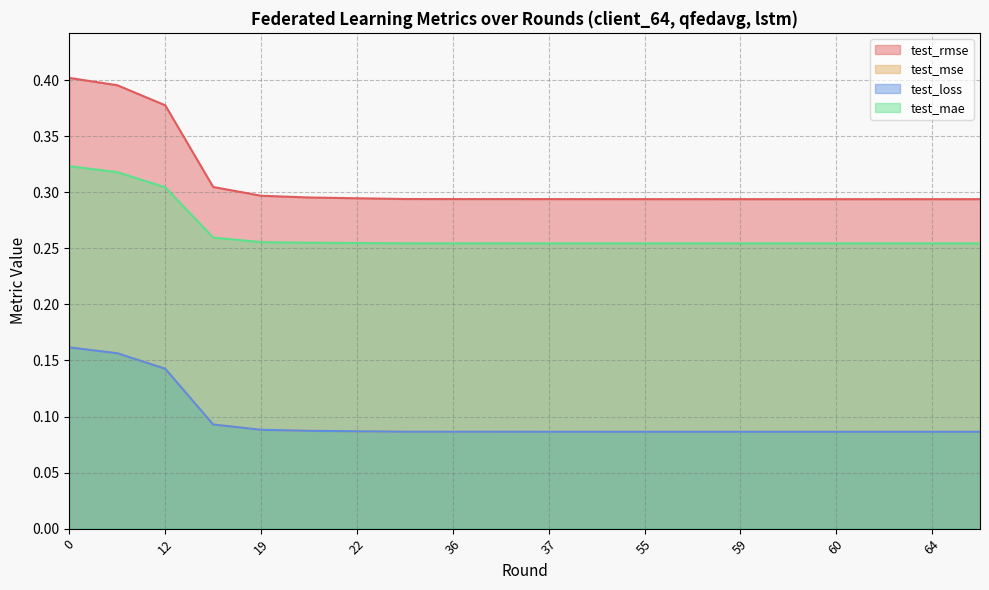

True or false: test_loss has more than 2 points higher than both neighbors.

False